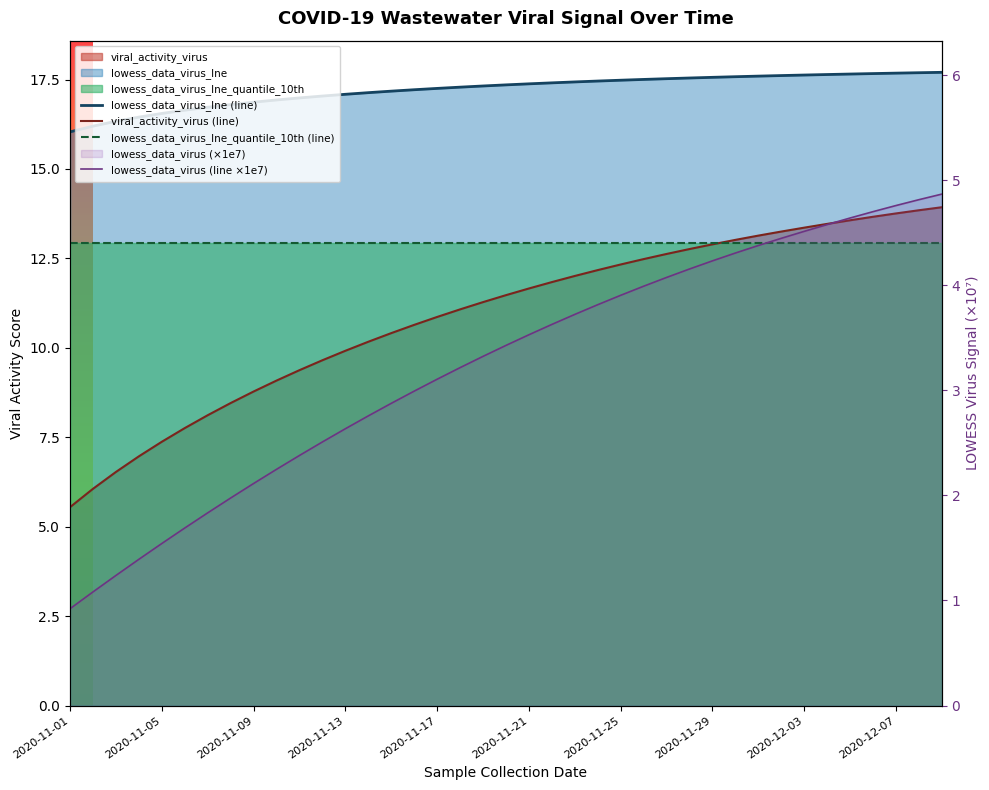

What is the difference between the highest and lowest values at 2020-11-17?

14.1